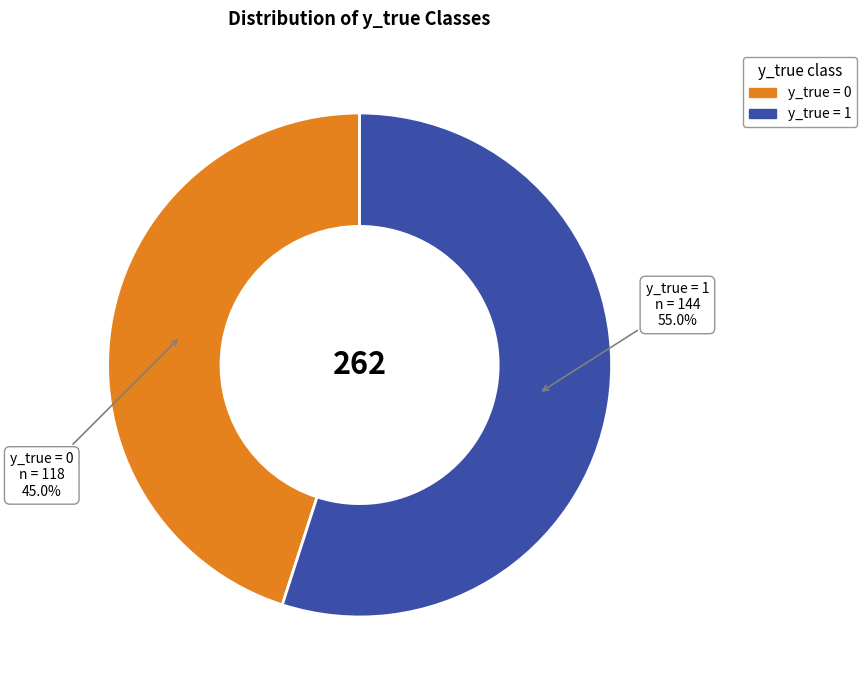

How many slices are in this pie chart?

2